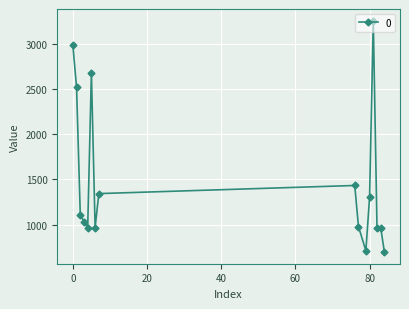

What is the value of the 8th point from the left?

1343.0